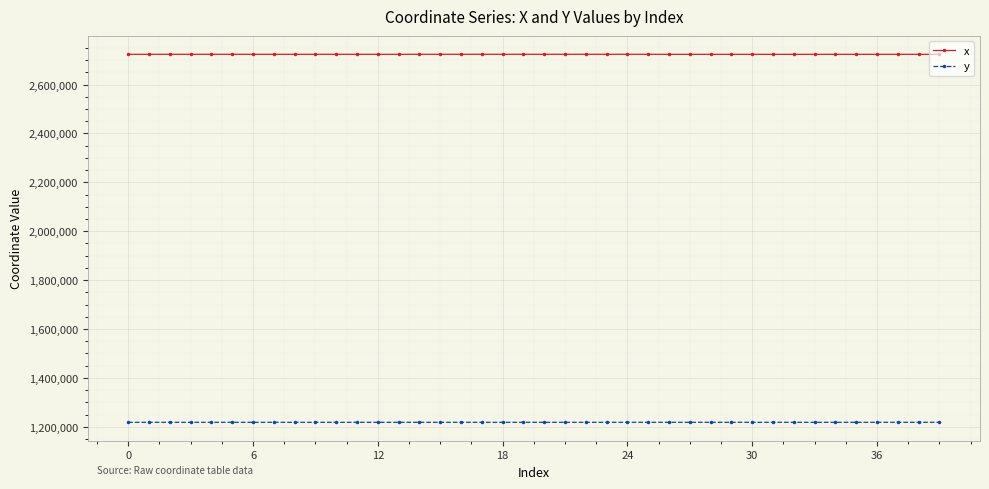

Which series has the largest total across all categories?

x